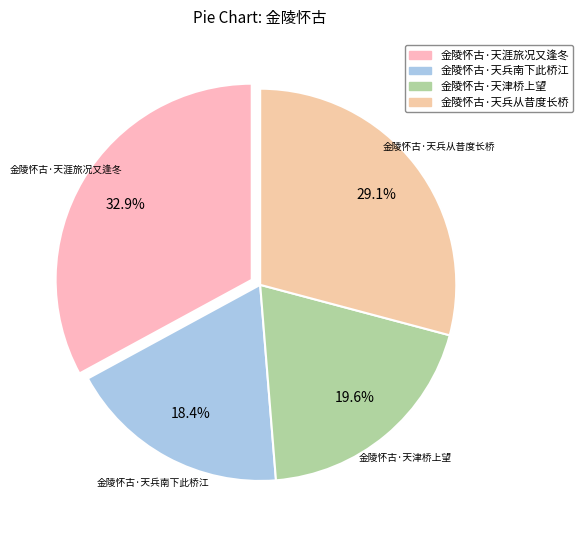

Is the sum of 金陵怀古·天兵南下此桥江 and 金陵怀古·天津桥上望 greater than half?

No